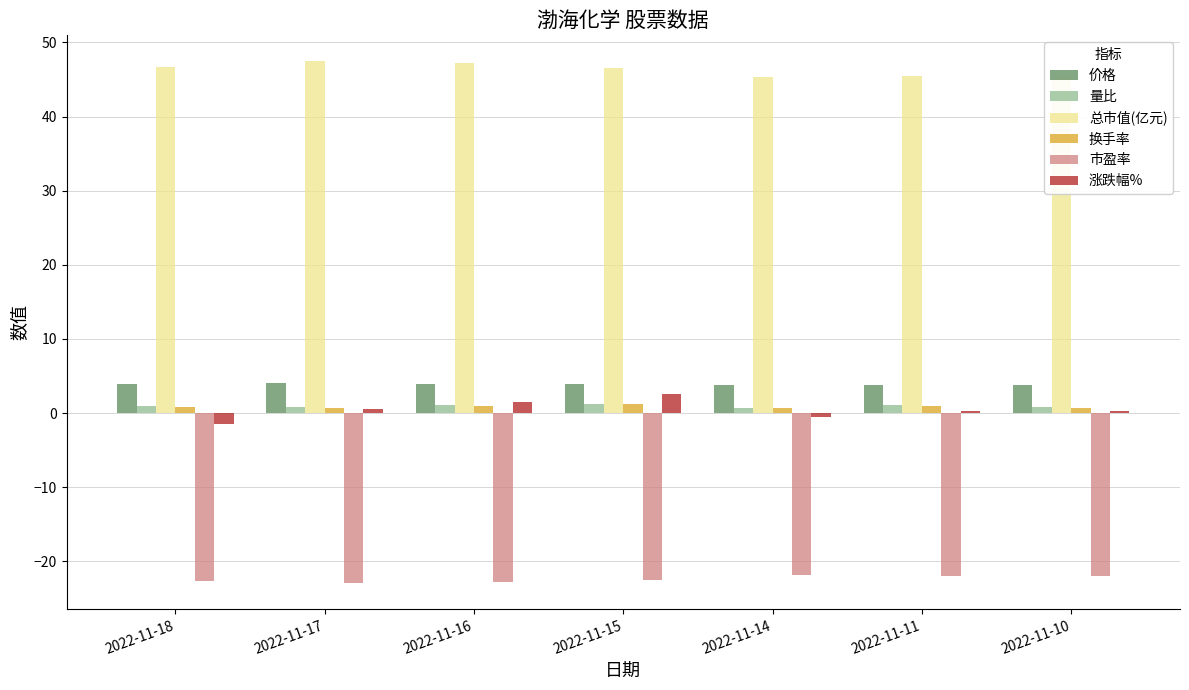

Which series changed the most between 2022-11-18 and 2022-11-16?

涨跌幅%